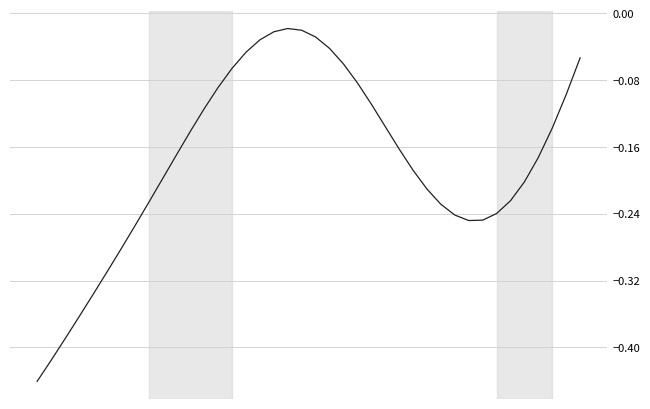

What is the difference between the second highest and second lowest values?

0.4